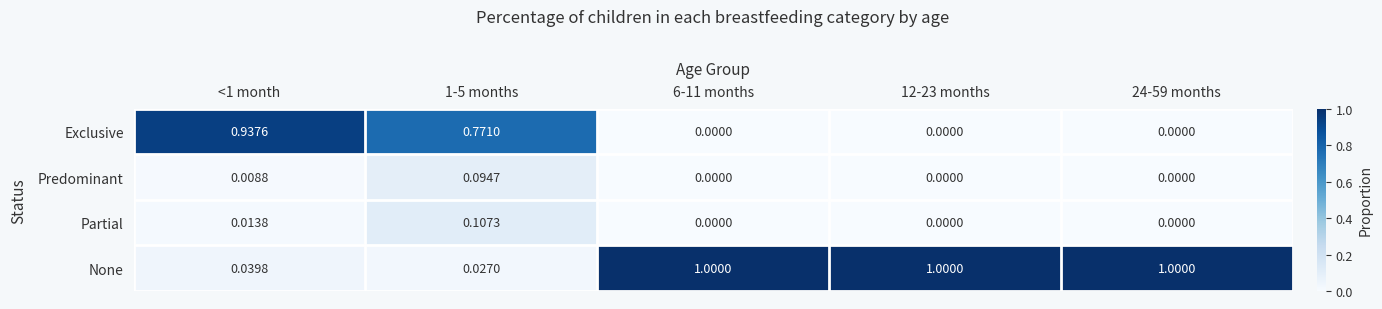

Which series has the largest range (max minus min)?

None